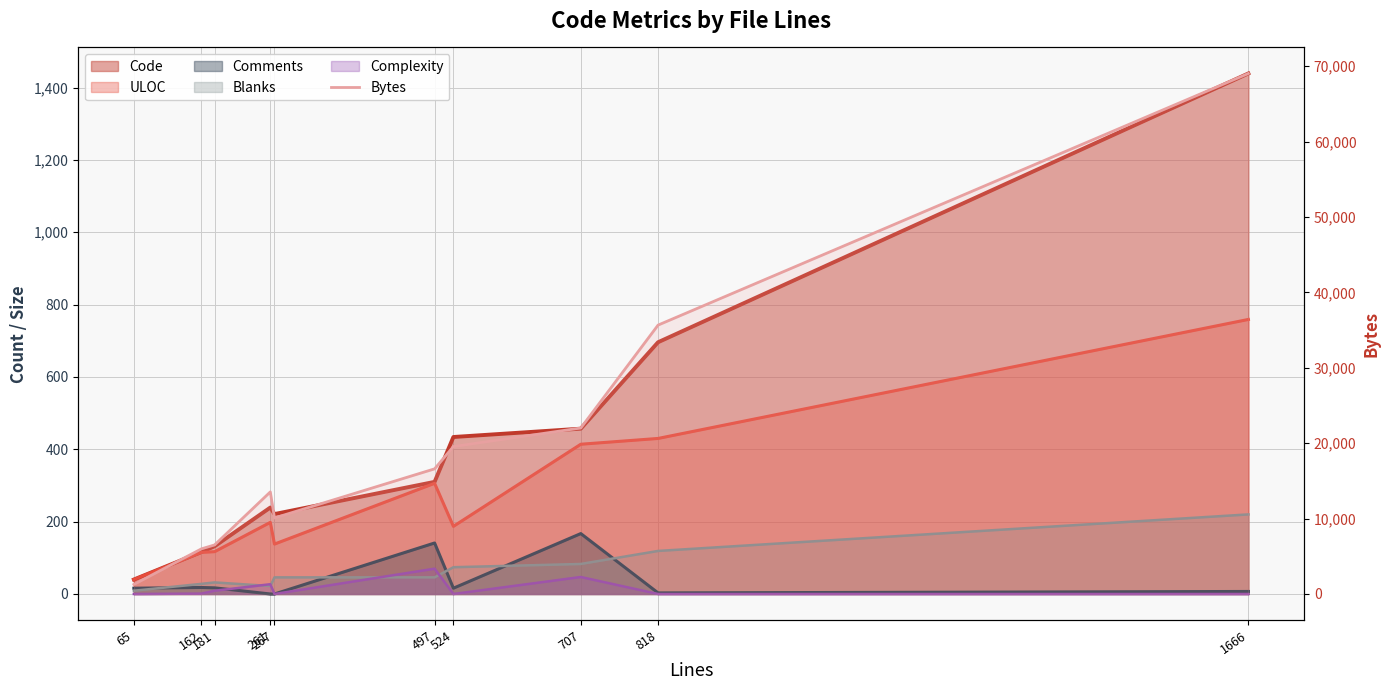

True or false: Bytes has more than 0 interior local peaks.

True